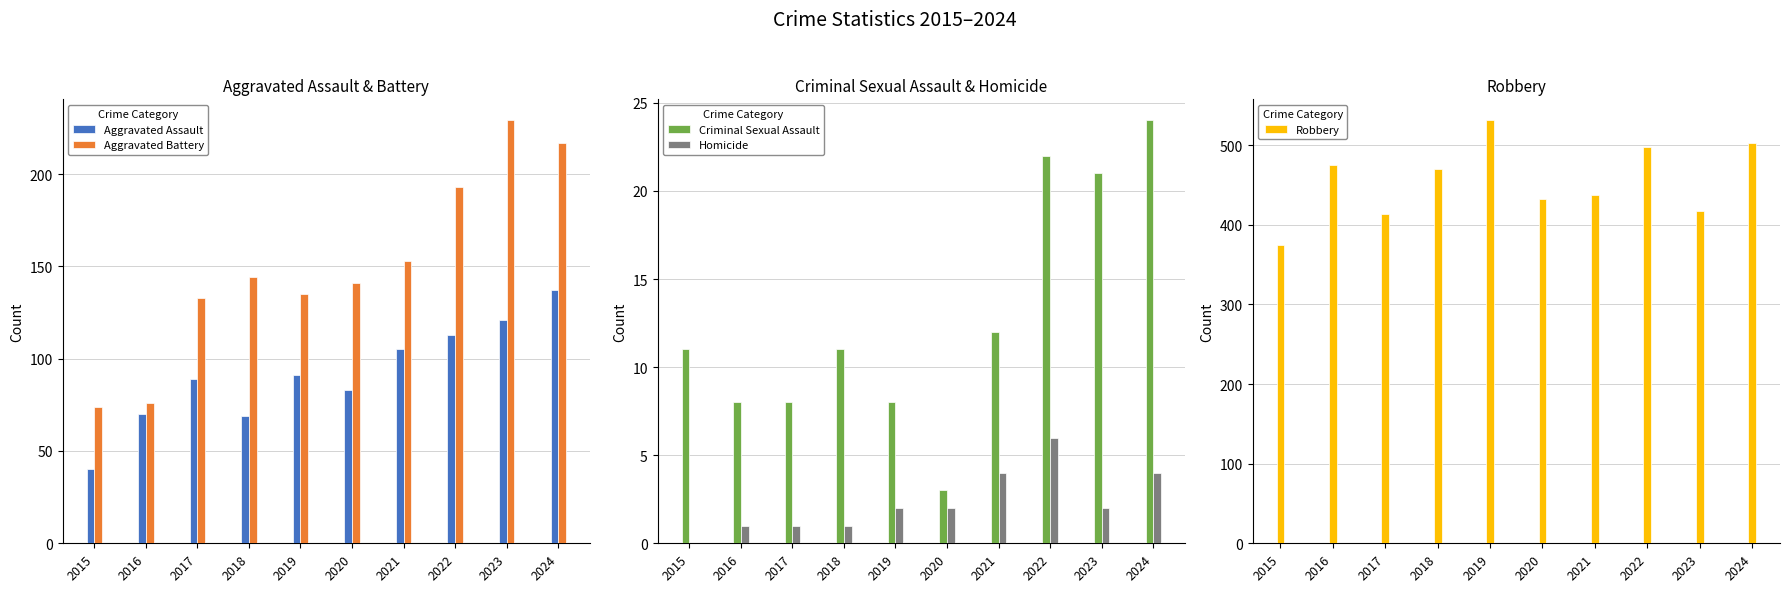

What is the average value of the Aggravated Assault series?

92